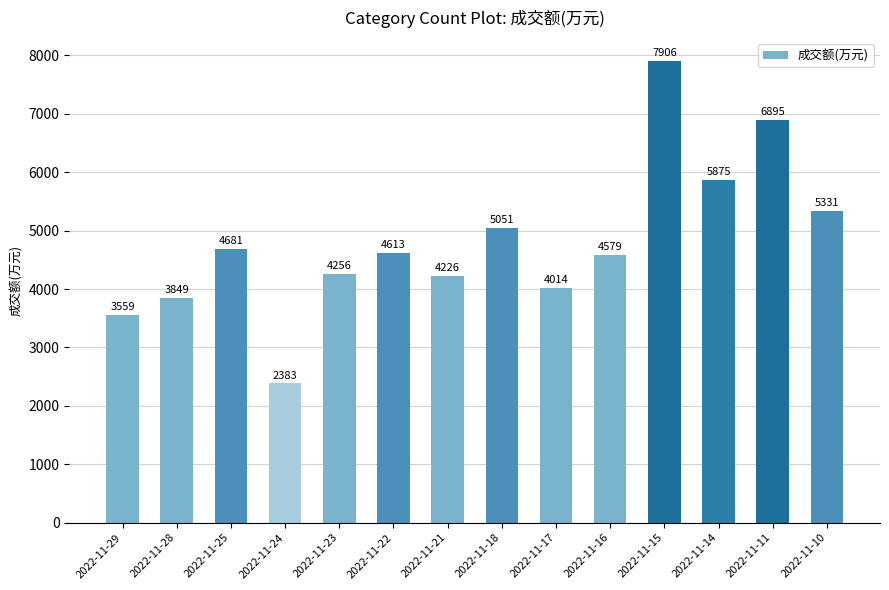

Which category has the highest value across all series?

2022-11-15